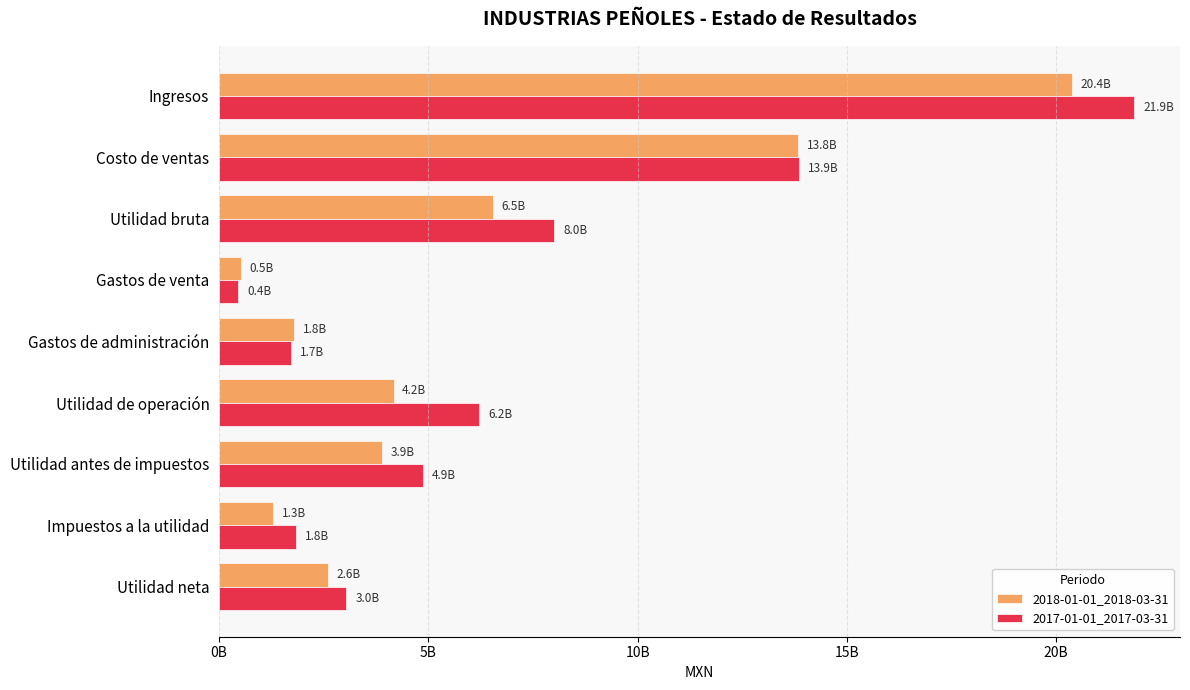

What is the highest value of the 2017-01-01_2017-03-31 series?

21867093000